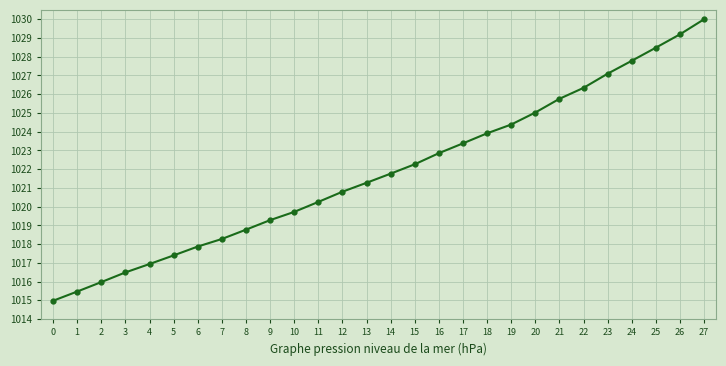

What is the minimum value shown in the chart?

1015.0